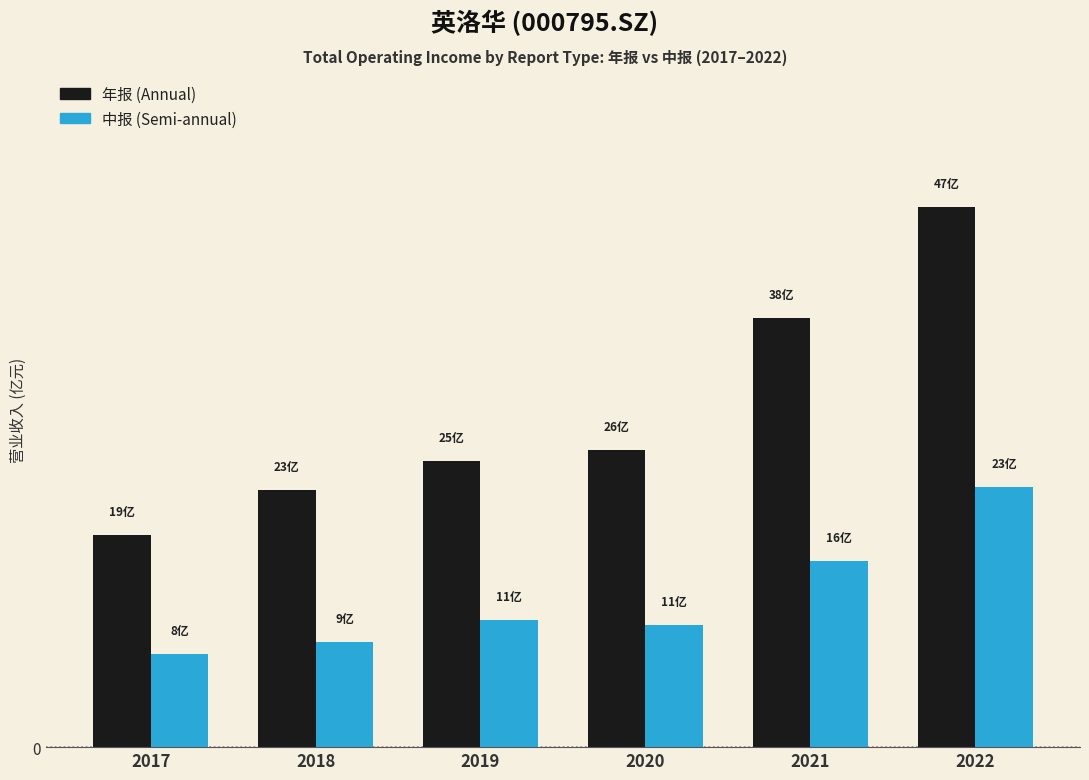

Are the bars horizontal?

No